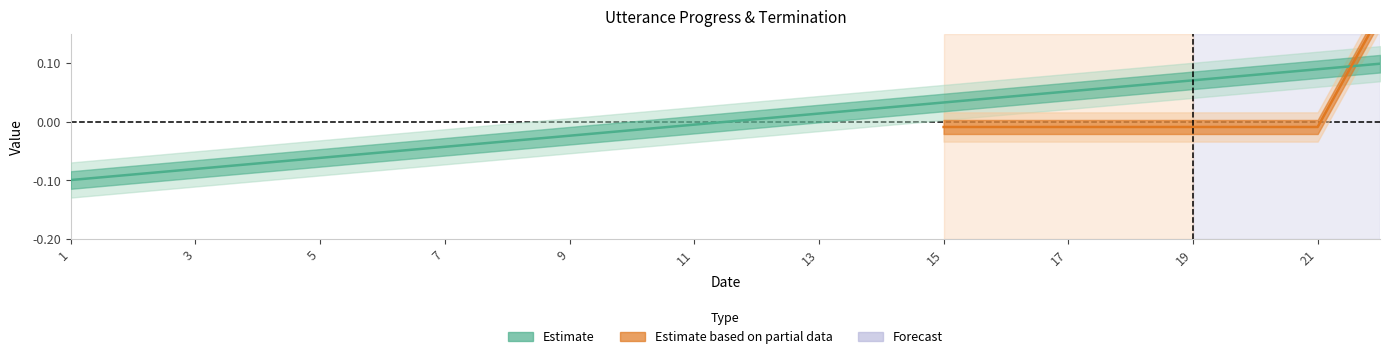

Between 17 and 7, which is larger?

17